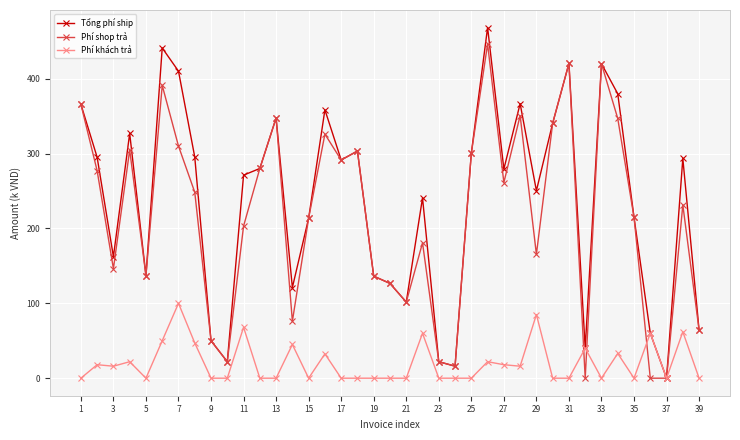

True or false: Tổng phí ship has more than 2 points higher than both neighbors.

True